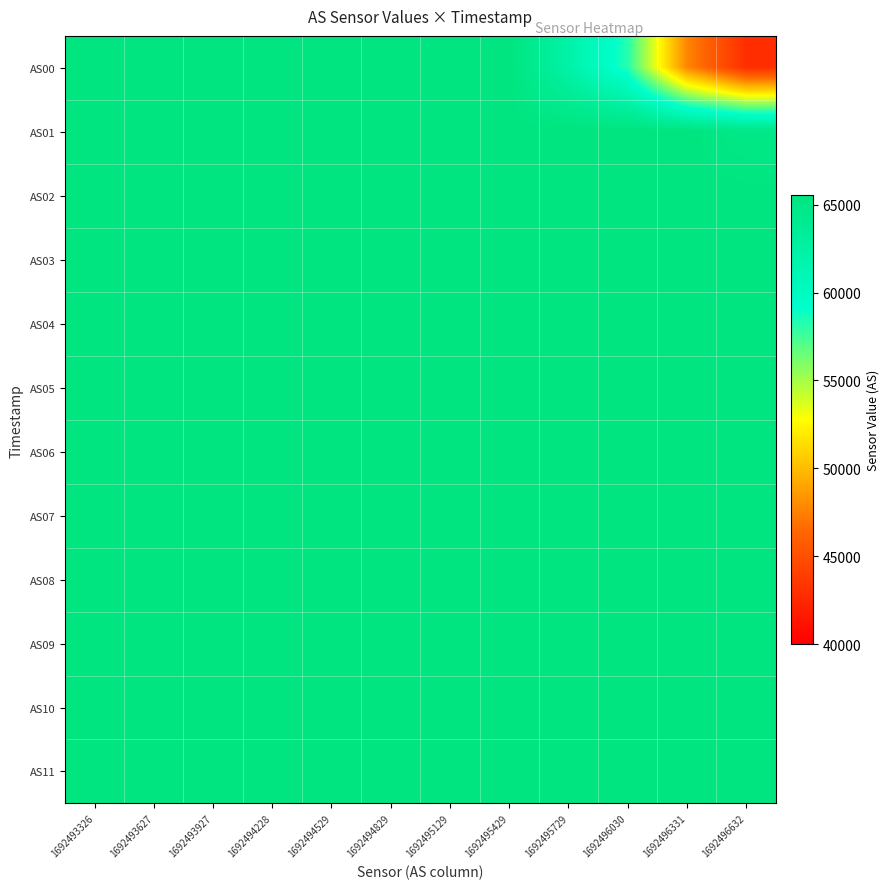

Reading right to left, list all the values displayed in this chart.

AS00: 1692496632=42877	1692496331=47760	1692496030=58196	1692495729=62135	1692495429=65535	1692495129=65535	1692494829=65535	1692494529=65535	1692494228=65535	1692493927=65535	1692493627=65535	1692493326=65535
AS01: 1692496632=64804	1692496331=65535	1692496030=65535	1692495729=65535	1692495429=65535	1692495129=65535	1692494829=65535	1692494529=65535	1692494228=65535	1692493927=65535	1692493627=65535	1692493326=65535
AS02: 1692496632=65535	1692496331=65535	1692496030=65535	1692495729=65535	1692495429=65535	1692495129=65535	1692494829=65535	1692494529=65535	1692494228=65535	1692493927=65535	1692493627=65535	1692493326=65535
AS03: 1692496632=65535	1692496331=65535	1692496030=65535	1692495729=65535	1692495429=65535	1692495129=65535	1692494829=65535	1692494529=65535	1692494228=65535	1692493927=65535	1692493627=65535	1692493326=65535
AS04: 1692496632=65535	1692496331=65535	1692496030=65535	1692495729=65535	1692495429=65535	1692495129=65535	1692494829=65535	1692494529=65535	1692494228=65535	1692493927=65535	1692493627=65535	1692493326=65535
AS05: 1692496632=65535	1692496331=65535	1692496030=65535	1692495729=65535	1692495429=65535	1692495129=65535	1692494829=65535	1692494529=65535	1692494228=65535	1692493927=65535	1692493627=65535	1692493326=65535
AS06: 1692496632=65535	1692496331=65535	1692496030=65535	1692495729=65535	1692495429=65535	1692495129=65535	1692494829=65535	1692494529=65535	1692494228=65535	1692493927=65535	1692493627=65535	1692493326=65535
AS07: 1692496632=65535	1692496331=65535	1692496030=65535	1692495729=65535	1692495429=65535	1692495129=65535	1692494829=65535	1692494529=65535	1692494228=65535	1692493927=65535	1692493627=65535	1692493326=65535
AS08: 1692496632=65535	1692496331=65535	1692496030=65535	1692495729=65535	1692495429=65535	1692495129=65535	1692494829=65535	1692494529=65535	1692494228=65535	1692493927=65535	1692493627=65535	1692493326=65535
AS09: 1692496632=65535	1692496331=65535	1692496030=65535	1692495729=65535	1692495429=65535	1692495129=65535	1692494829=65535	1692494529=65535	1692494228=65535	1692493927=65535	1692493627=65535	1692493326=65535
AS10: 1692496632=65535	1692496331=65535	1692496030=65535	1692495729=65535	1692495429=65535	1692495129=65535	1692494829=65535	1692494529=65535	1692494228=65535	1692493927=65535	1692493627=65535	1692493326=65535
AS11: 1692496632=65535	1692496331=65535	1692496030=65535	1692495729=65535	1692495429=65535	1692495129=65535	1692494829=65535	1692494529=65535	1692494228=65535	1692493927=65535	1692493627=65535	1692493326=65535